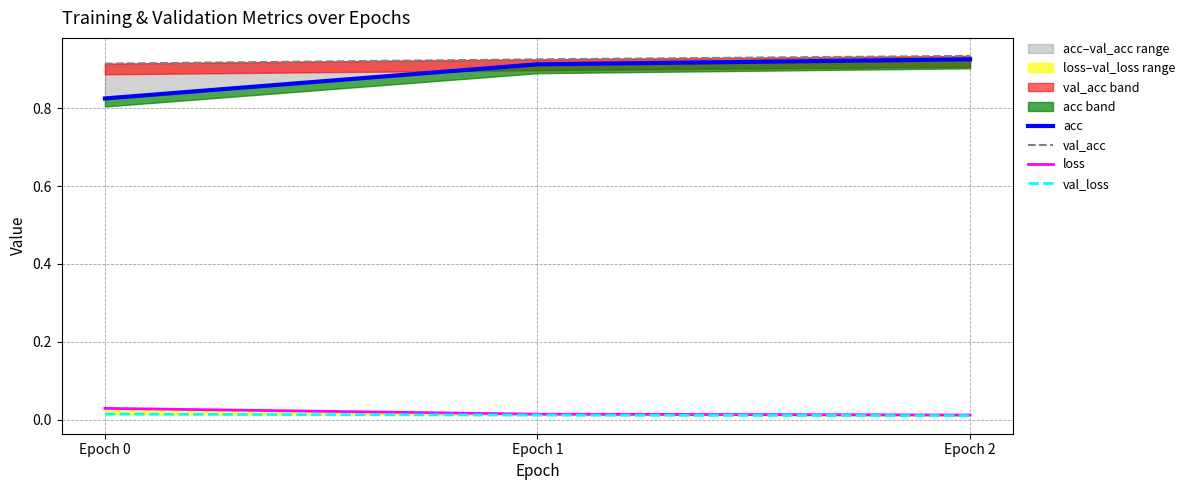

At how many categories does at least one series exceed 0?

3